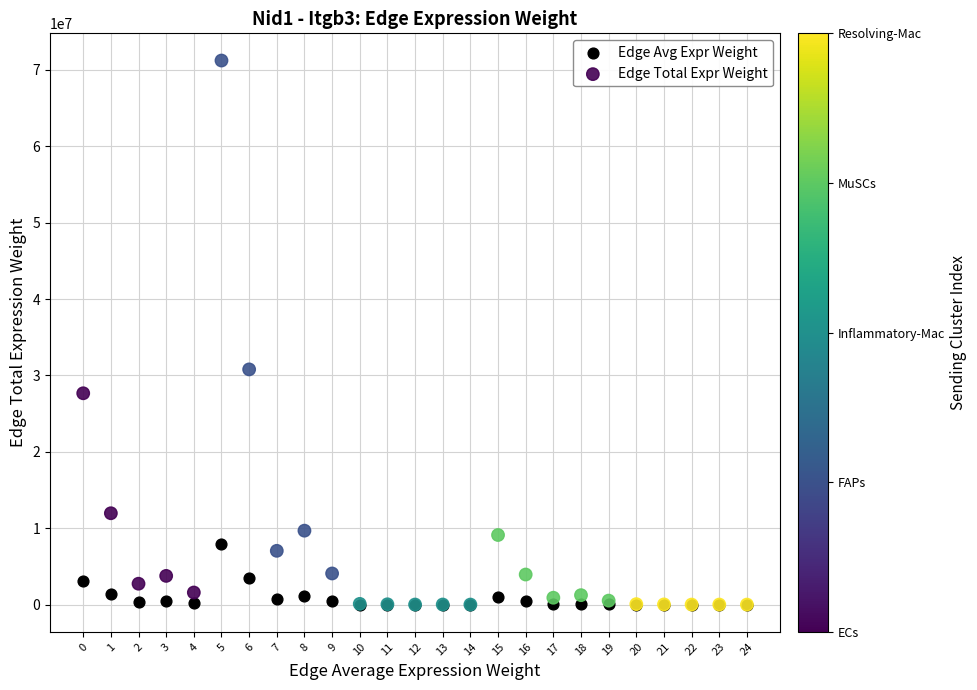

What are all the series names shown in the legend?

Edge Avg Expr Weight, Edge Total Expr Weight